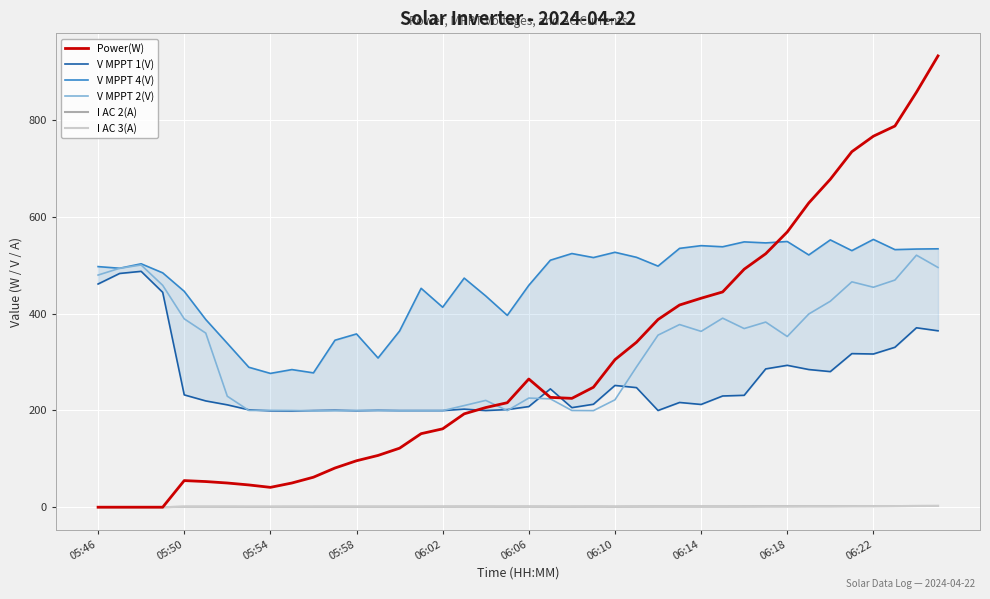

True or false: V MPPT 1(V) and I AC 2(A) intersect in this chart.

False